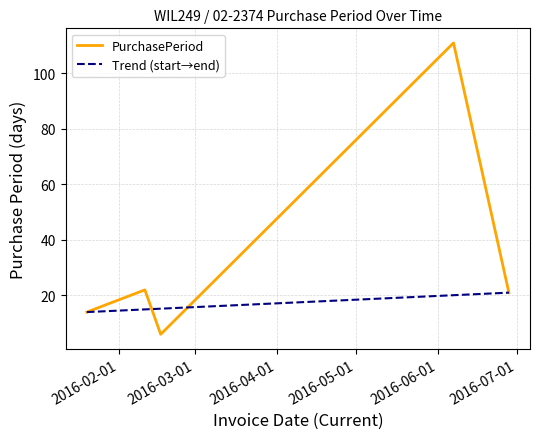

What is the sum of all values?

174